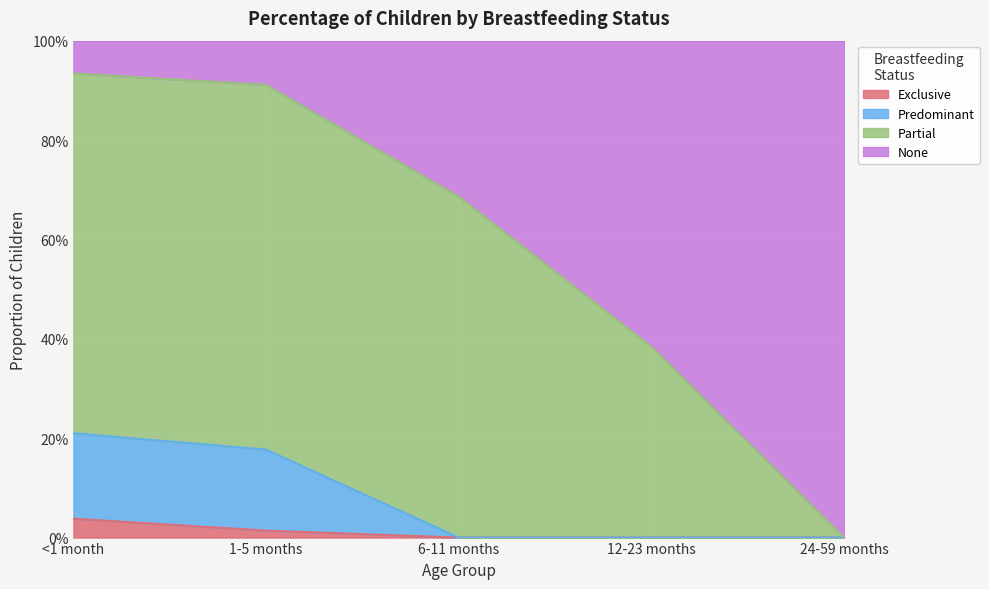

True or false: Predominant and Exclusive intersect in this chart.

False